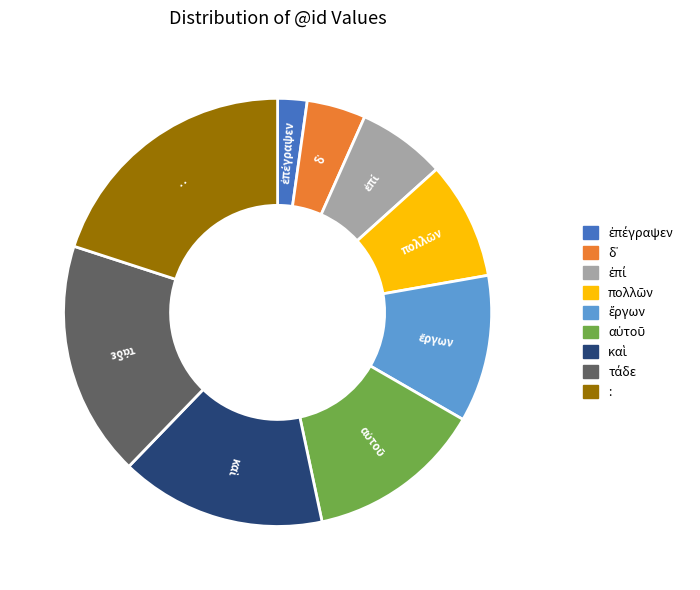

Does any single category account for the majority?

No